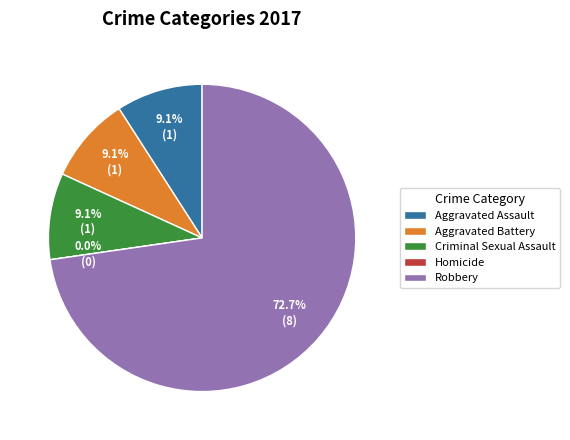

To the nearest percent, what is the average slice percentage?

20%